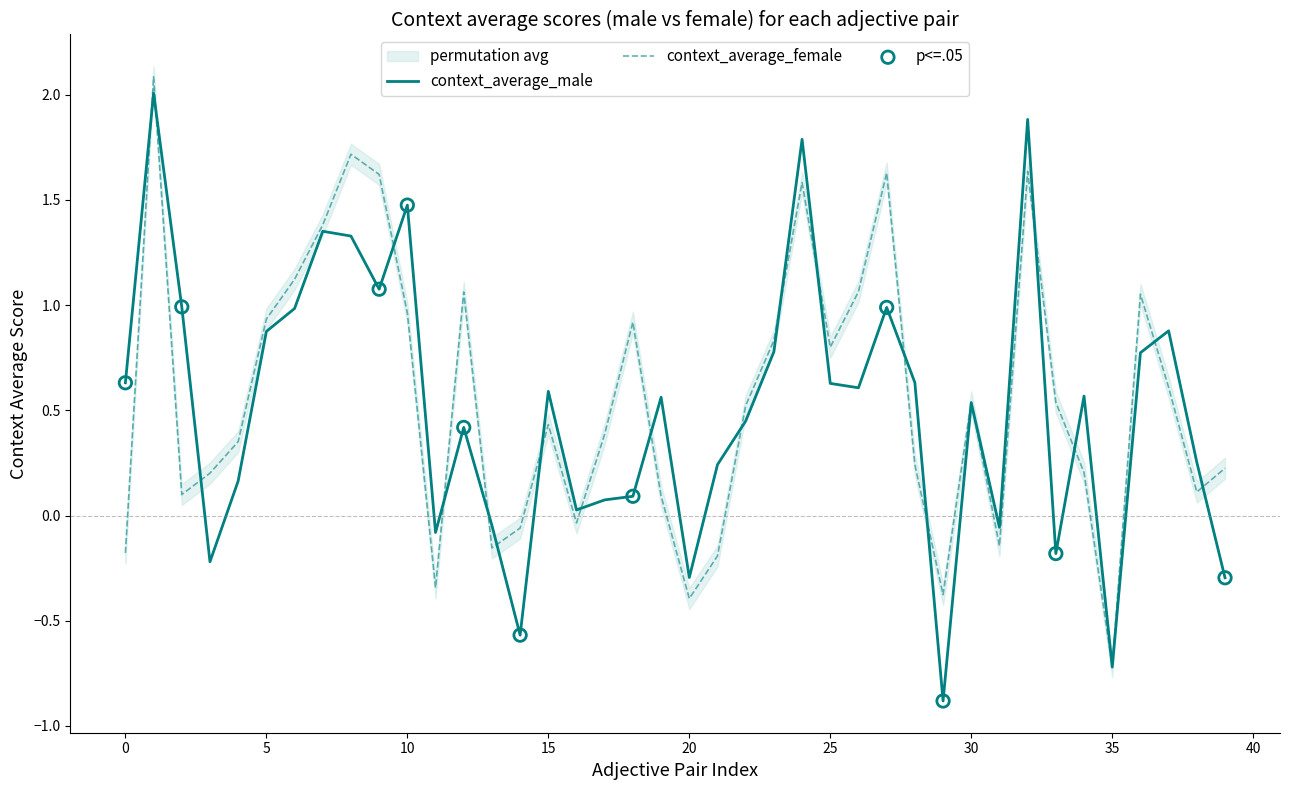

At how many categories does at least one series exceed 1?

12